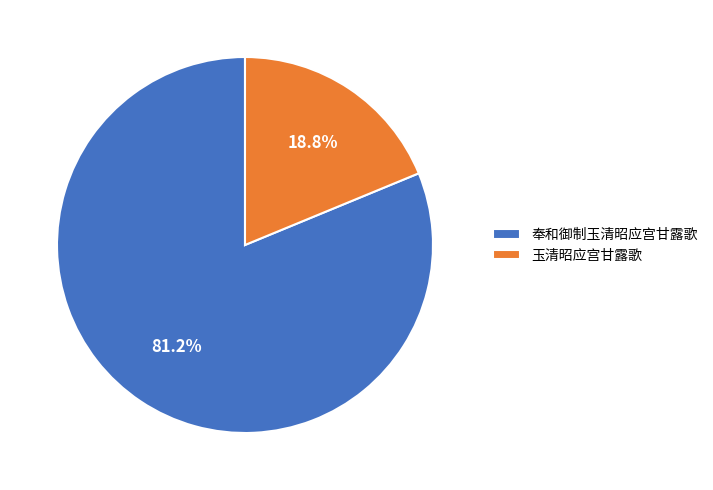

To the nearest percent, what is the difference between the 玉清昭应宫甘露歌 and 奉和御制玉清昭应宫甘露歌 slice percentages?

62%